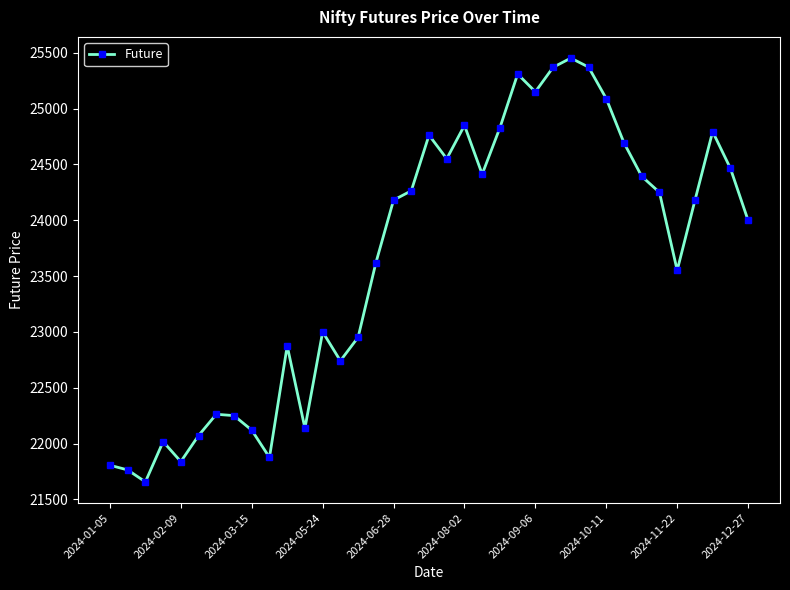

True or false: the data has more than 1 interior local peaks.

True